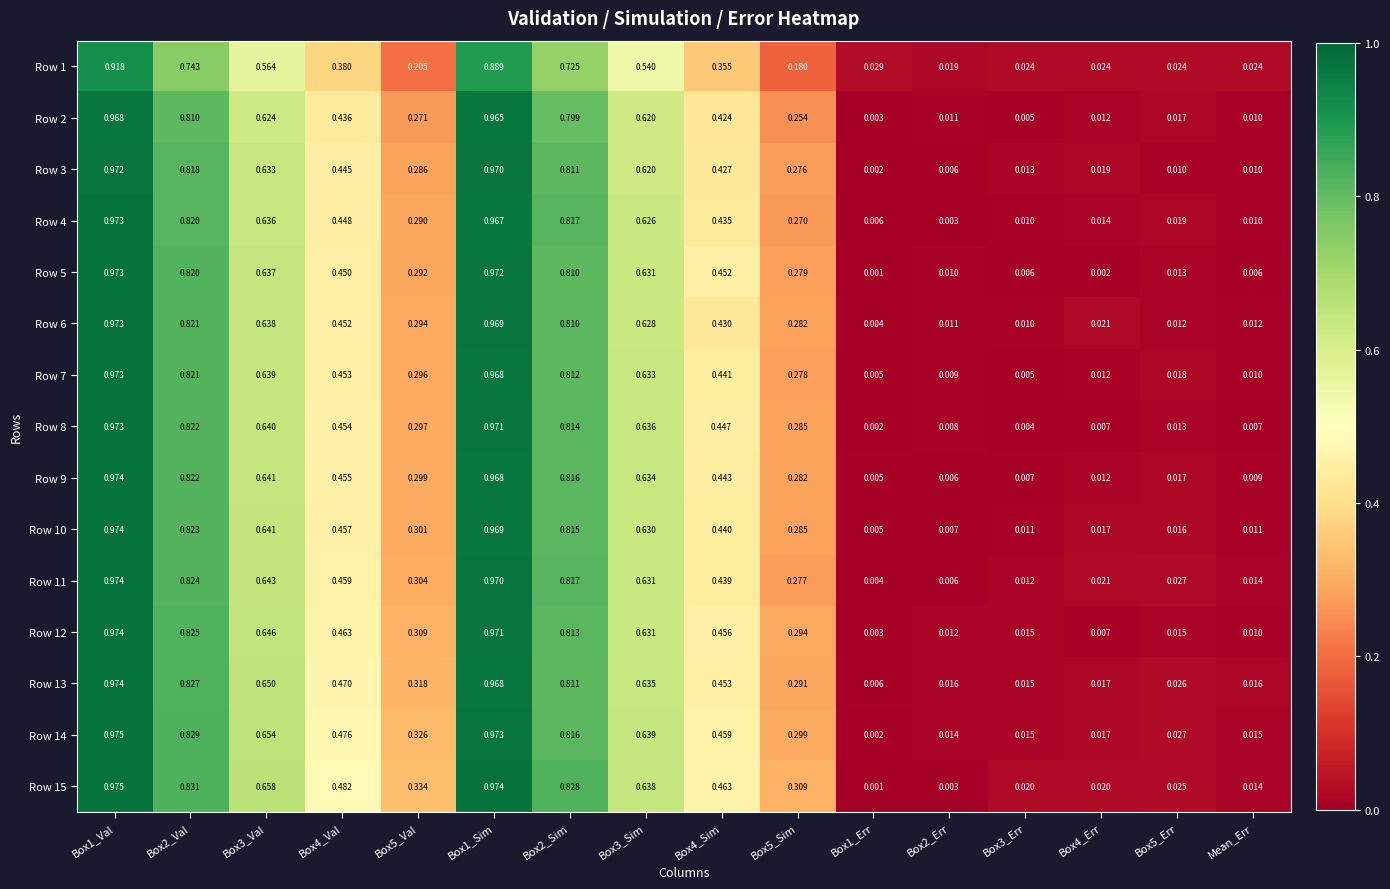

Count the number of data series in this chart.

15